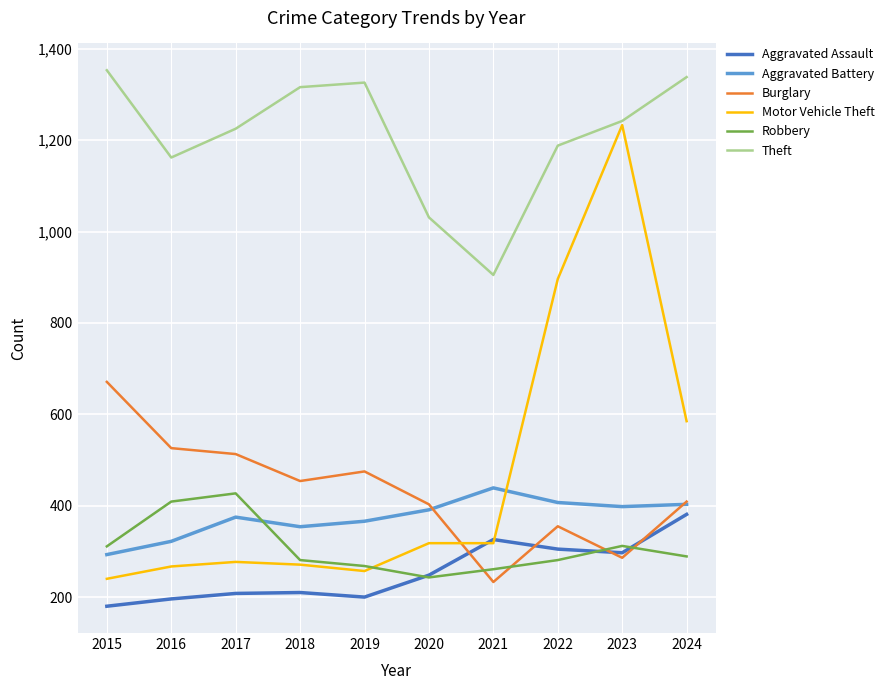

The Motor Vehicle Theft series shows 397 at 2018. True or false?

False